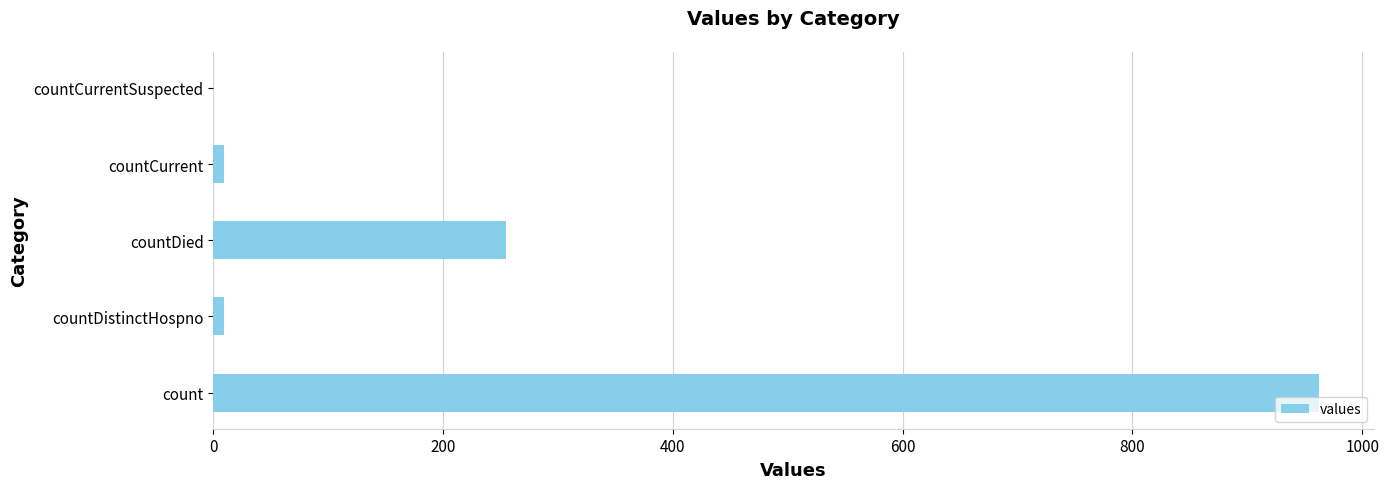

Are the bars grouped side by side (vs. stacked)?

No